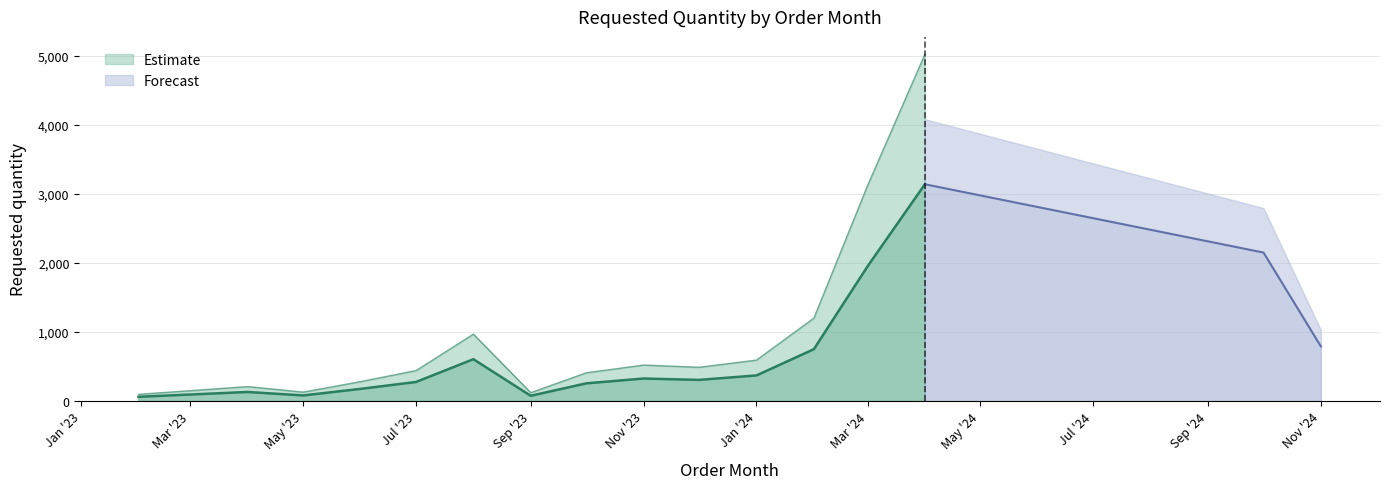

What is the ratio of the value at 2023-02-01 to the value at 2023-04-01?

0.5